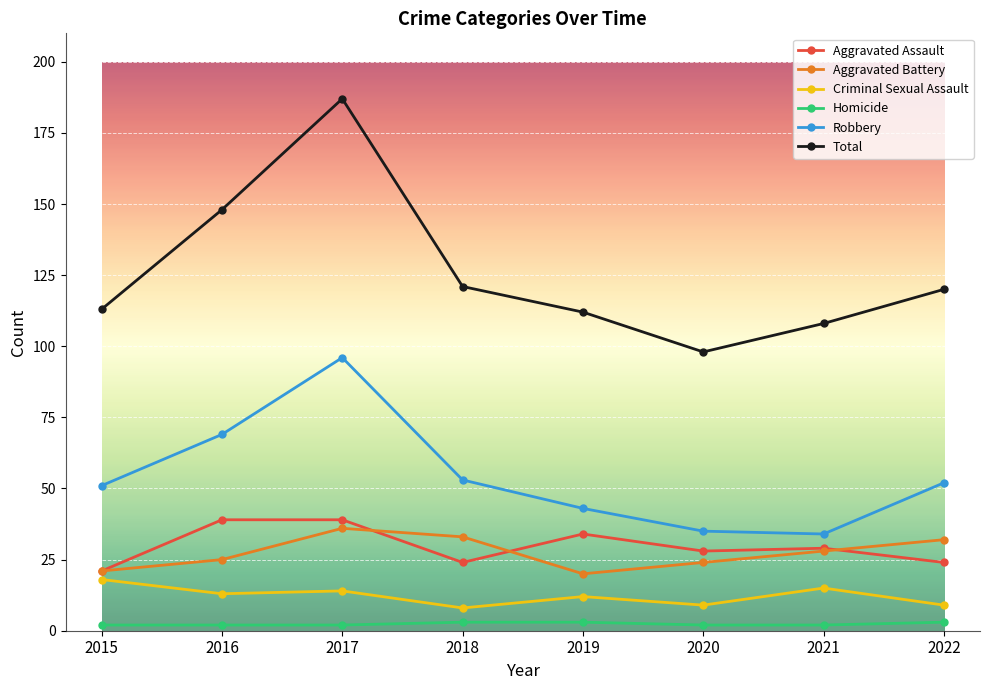

At which label does Total reach its peak?

2017